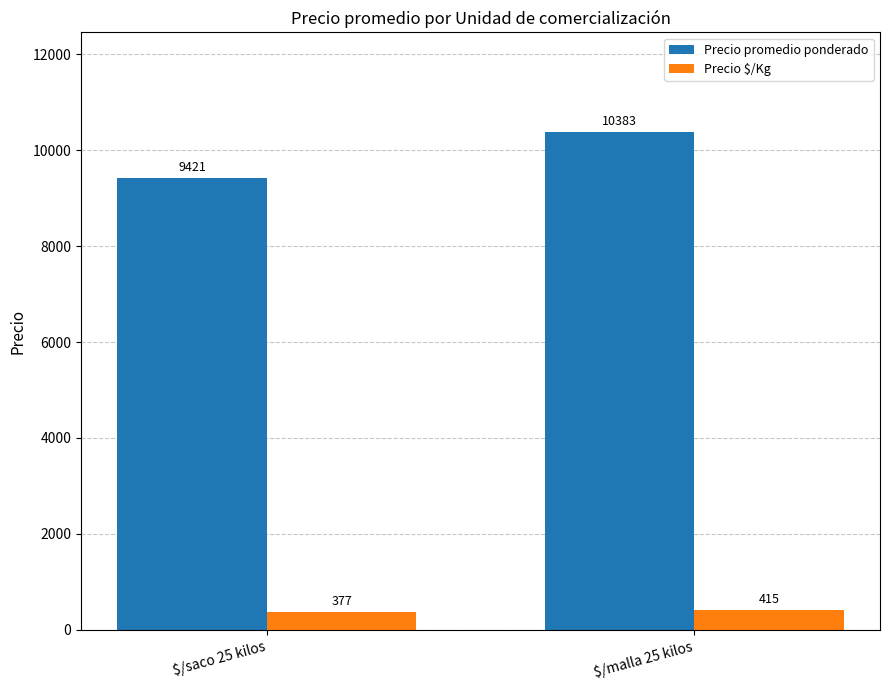

Is the value of Precio promedio ponderado at $/saco 25 kilos greater than the value of Precio $/Kg at $/malla 25 kilos?

Yes